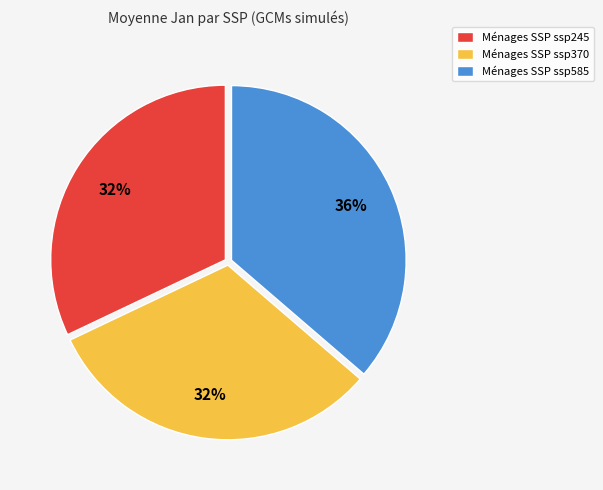

Combined, do Ménages SSP ssp245 and Ménages SSP ssp370 account for over 50%?

Yes